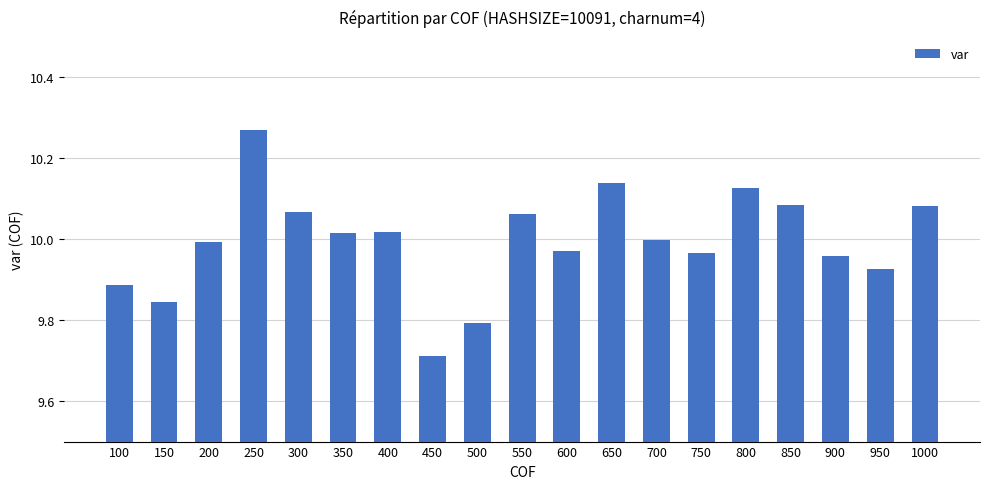

Count the number of categories in the chart.

19